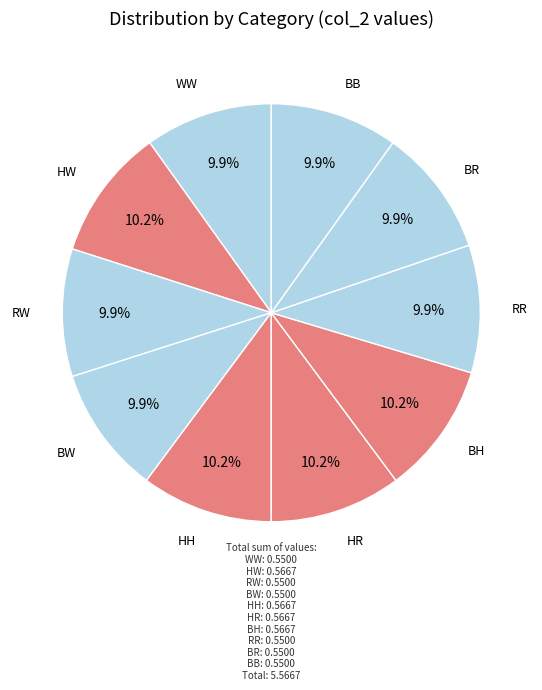

Count the number of slices in the pie.

10